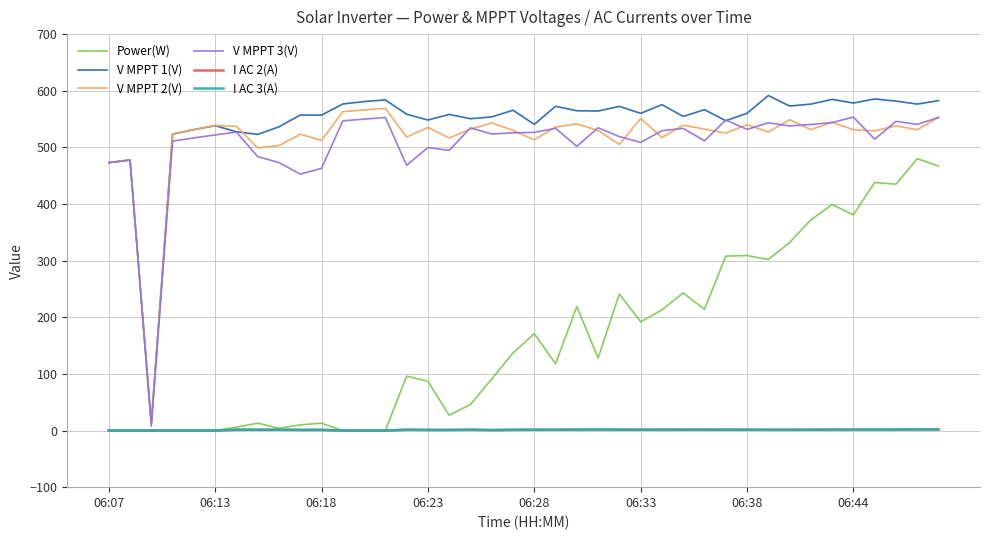

What is the greatest value displayed?

591.5